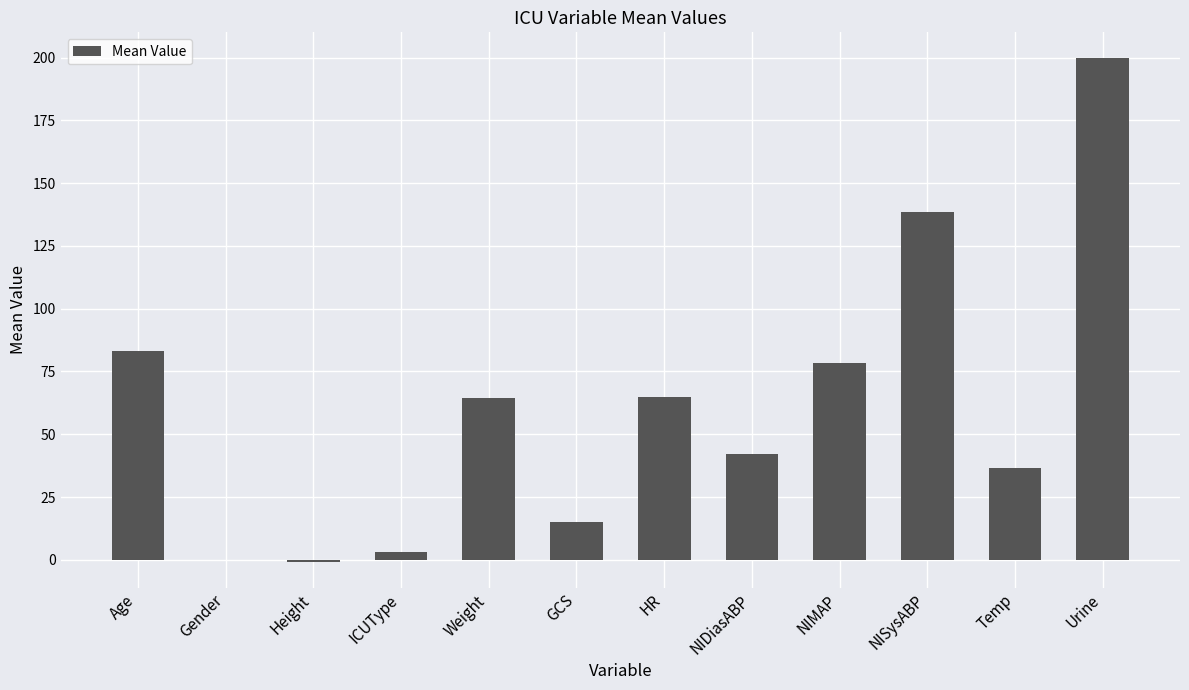

Between NISysABP and Temp, which is larger?

NISysABP